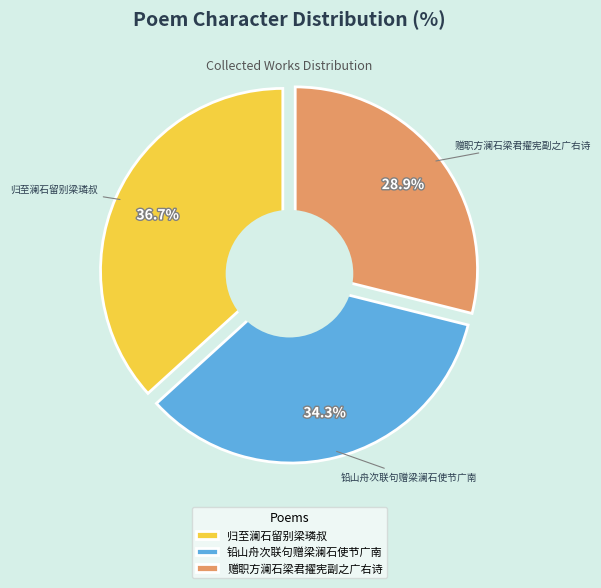

What percentage is NOT represented by 归至澜石留别梁璘叔?

63.3%